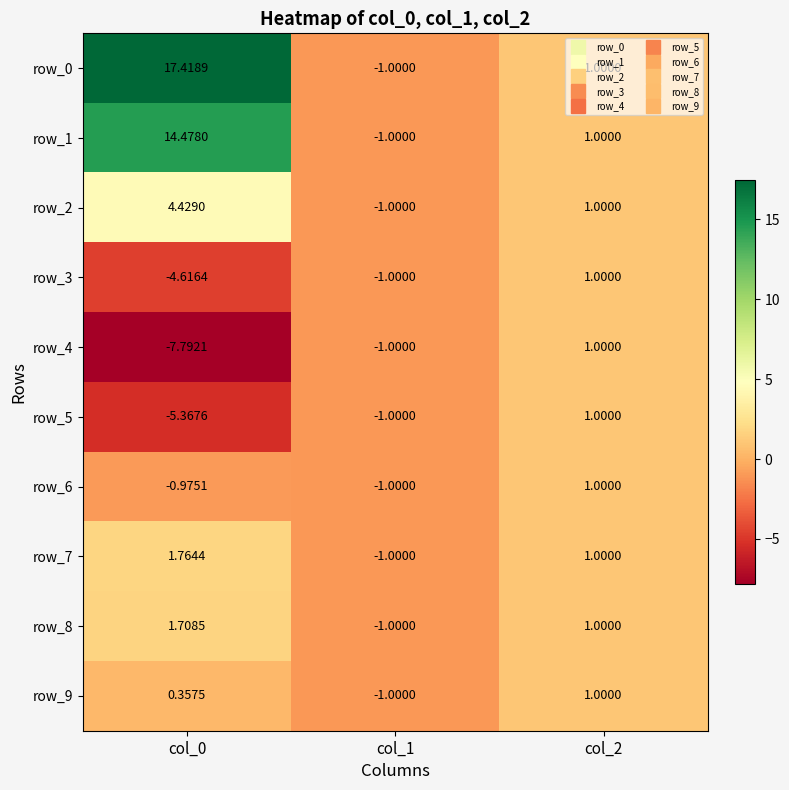

What value does the row_3 series have at col_2?

1.0